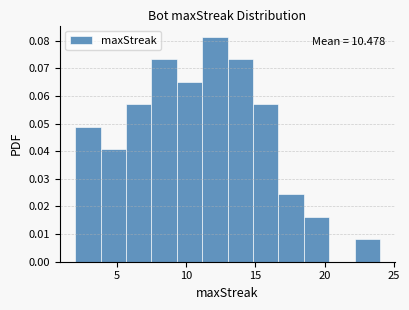

Around what value on the x-axis is the tallest bar? Give the approximate position of its centre, as read against the axis.

12.0